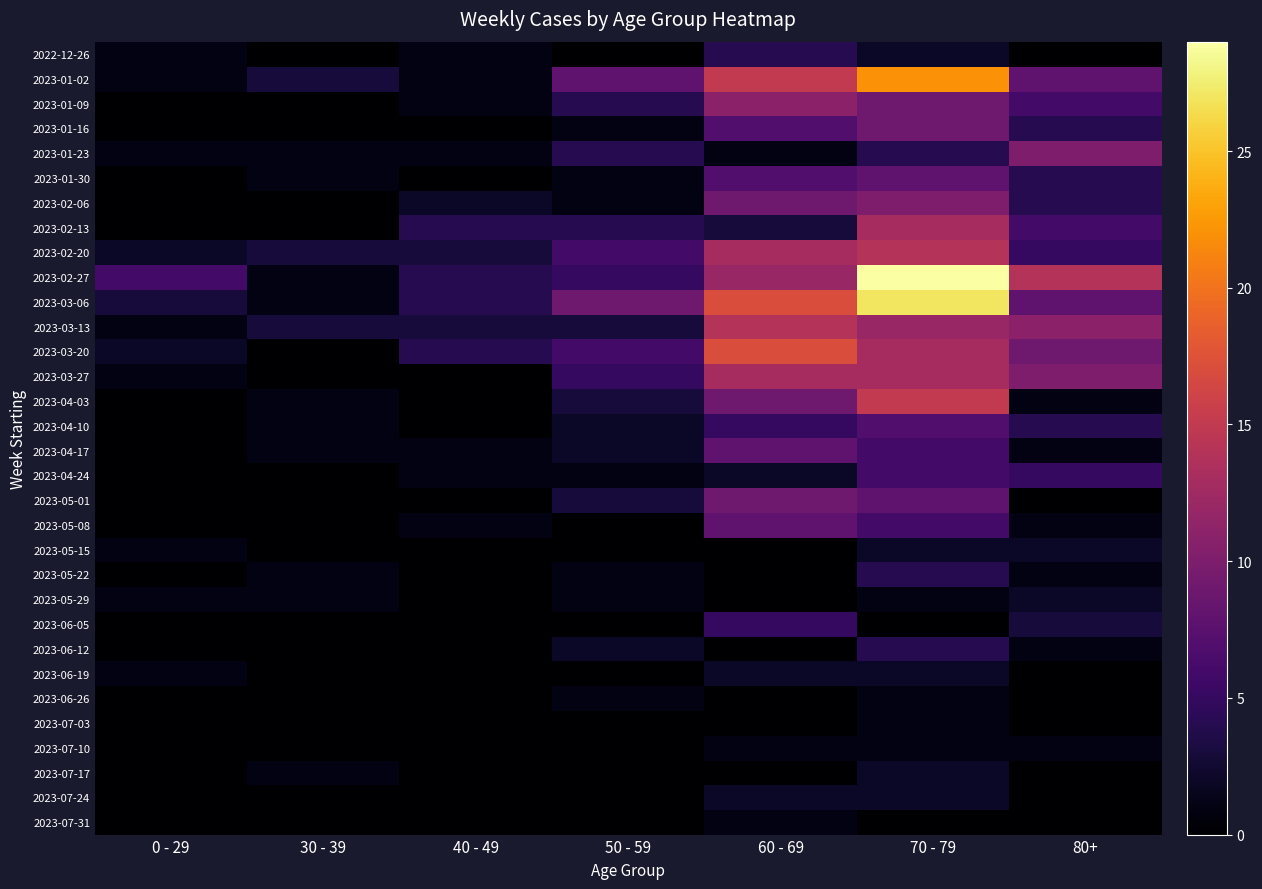

Reading left to right, extract all data points from this chart.

2022-12-26: 0 - 29=1	30 - 39=0	40 - 49=1	50 - 59=0	60 - 69=4	70 - 79=2	80+=0
2023-01-02: 0 - 29=1	30 - 39=3	40 - 49=1	50 - 59=8	60 - 69=15	70 - 79=22	80+=8
2023-01-09: 0 - 29=0	30 - 39=0	40 - 49=1	50 - 59=4	60 - 69=11	70 - 79=9	80+=6
2023-01-16: 0 - 29=0	30 - 39=0	40 - 49=0	50 - 59=1	60 - 69=7	70 - 79=9	80+=4
2023-01-23: 0 - 29=1	30 - 39=1	40 - 49=1	50 - 59=4	60 - 69=1	70 - 79=4	80+=10
2023-01-30: 0 - 29=0	30 - 39=1	40 - 49=0	50 - 59=1	60 - 69=7	70 - 79=8	80+=4
2023-02-06: 0 - 29=0	30 - 39=0	40 - 49=2	50 - 59=1	60 - 69=9	70 - 79=10	80+=4
2023-02-13: 0 - 29=0	30 - 39=0	40 - 49=4	50 - 59=4	60 - 69=3	70 - 79=13	80+=6
2023-02-20: 0 - 29=2	30 - 39=3	40 - 49=3	50 - 59=6	60 - 69=13	70 - 79=14	80+=5
2023-02-27: 0 - 29=6	30 - 39=1	40 - 49=4	50 - 59=5	60 - 69=12	70 - 79=29	80+=14
2023-03-06: 0 - 29=3	30 - 39=1	40 - 49=4	50 - 59=9	60 - 69=17	70 - 79=27	80+=8
2023-03-13: 0 - 29=1	30 - 39=3	40 - 49=3	50 - 59=3	60 - 69=14	70 - 79=12	80+=11
2023-03-20: 0 - 29=2	30 - 39=0	40 - 49=4	50 - 59=6	60 - 69=17	70 - 79=13	80+=9
2023-03-27: 0 - 29=1	30 - 39=0	40 - 49=0	50 - 59=5	60 - 69=13	70 - 79=13	80+=10
2023-04-03: 0 - 29=0	30 - 39=1	40 - 49=0	50 - 59=3	60 - 69=9	70 - 79=15	80+=1
2023-04-10: 0 - 29=0	30 - 39=1	40 - 49=0	50 - 59=2	60 - 69=5	70 - 79=7	80+=4
2023-04-17: 0 - 29=0	30 - 39=1	40 - 49=1	50 - 59=2	60 - 69=8	70 - 79=6	80+=1
2023-04-24: 0 - 29=0	30 - 39=0	40 - 49=1	50 - 59=1	60 - 69=2	70 - 79=6	80+=5
2023-05-01: 0 - 29=0	30 - 39=0	40 - 49=0	50 - 59=3	60 - 69=9	70 - 79=8	80+=0
2023-05-08: 0 - 29=0	30 - 39=0	40 - 49=1	50 - 59=0	60 - 69=8	70 - 79=6	80+=1
2023-05-15: 0 - 29=1	30 - 39=0	40 - 49=0	50 - 59=0	60 - 69=0	70 - 79=2	80+=2
2023-05-22: 0 - 29=0	30 - 39=1	40 - 49=0	50 - 59=1	60 - 69=0	70 - 79=4	80+=1
2023-05-29: 0 - 29=1	30 - 39=1	40 - 49=0	50 - 59=1	60 - 69=0	70 - 79=1	80+=2
2023-06-05: 0 - 29=0	30 - 39=0	40 - 49=0	50 - 59=0	60 - 69=5	70 - 79=0	80+=3
2023-06-12: 0 - 29=0	30 - 39=0	40 - 49=0	50 - 59=2	60 - 69=0	70 - 79=4	80+=1
2023-06-19: 0 - 29=1	30 - 39=0	40 - 49=0	50 - 59=0	60 - 69=2	70 - 79=2	80+=0
2023-06-26: 0 - 29=0	30 - 39=0	40 - 49=0	50 - 59=1	60 - 69=0	70 - 79=1	80+=0
2023-07-03: 0 - 29=0	30 - 39=0	40 - 49=0	50 - 59=0	60 - 69=0	70 - 79=1	80+=0
2023-07-10: 0 - 29=0	30 - 39=0	40 - 49=0	50 - 59=0	60 - 69=1	70 - 79=1	80+=1
2023-07-17: 0 - 29=0	30 - 39=1	40 - 49=0	50 - 59=0	60 - 69=0	70 - 79=2	80+=0
2023-07-24: 0 - 29=0	30 - 39=0	40 - 49=0	50 - 59=0	60 - 69=2	70 - 79=2	80+=0
2023-07-31: 0 - 29=0	30 - 39=0	40 - 49=0	50 - 59=0	60 - 69=1	70 - 79=0	80+=0